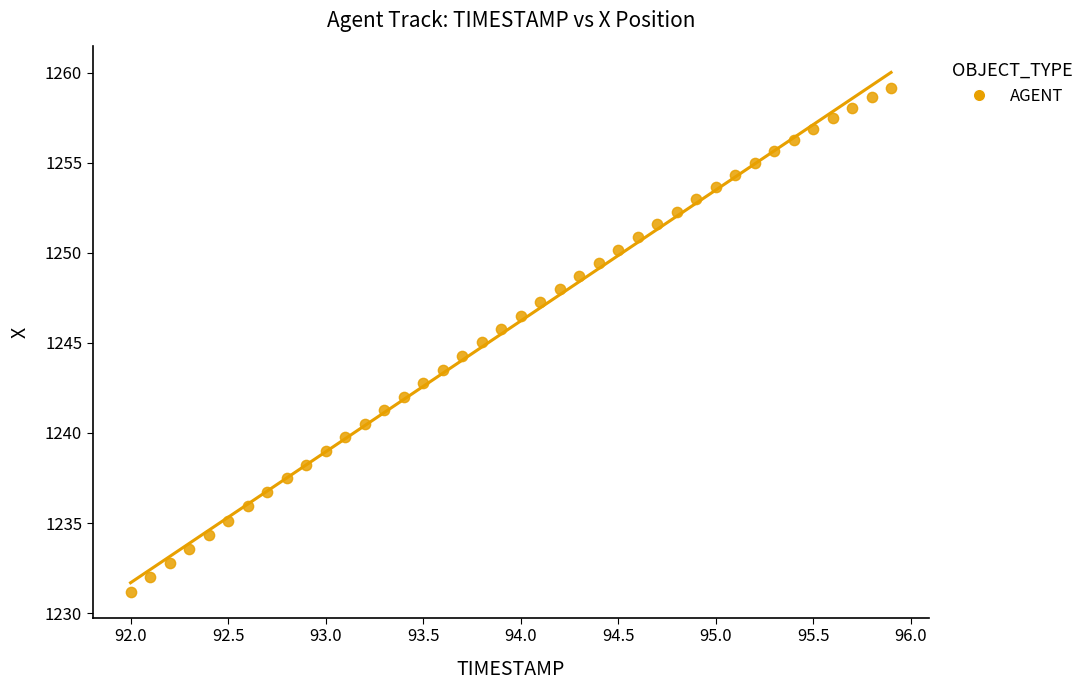

What is the range of X values (max minus min)?

3.9